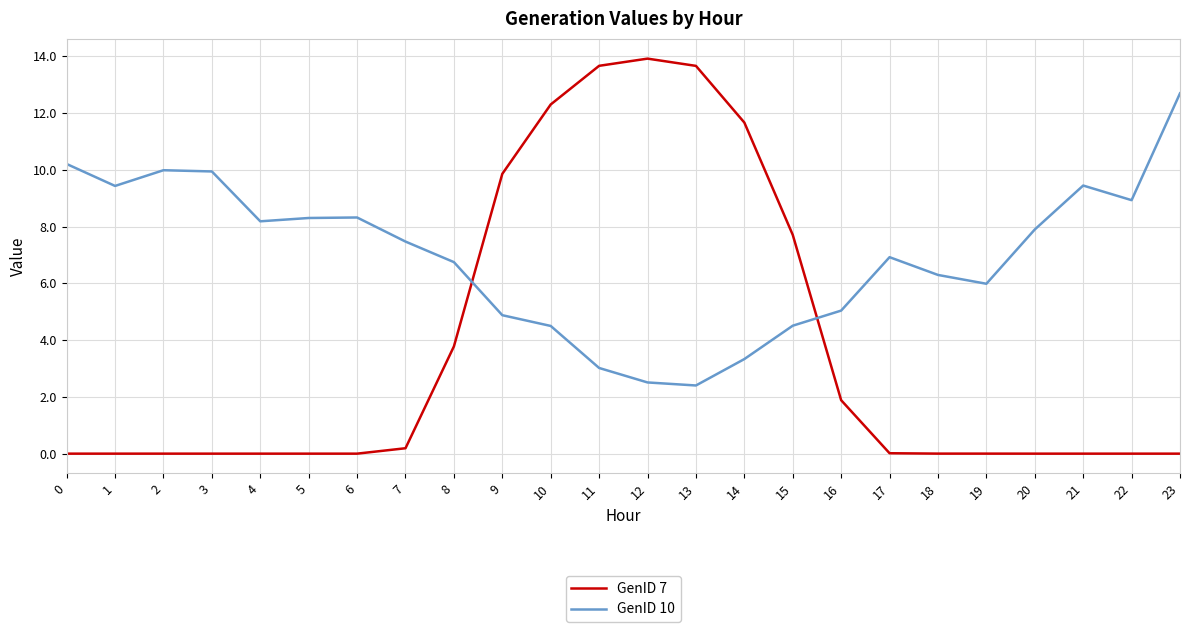

What is the sum of all GenID 7 values?

88.6